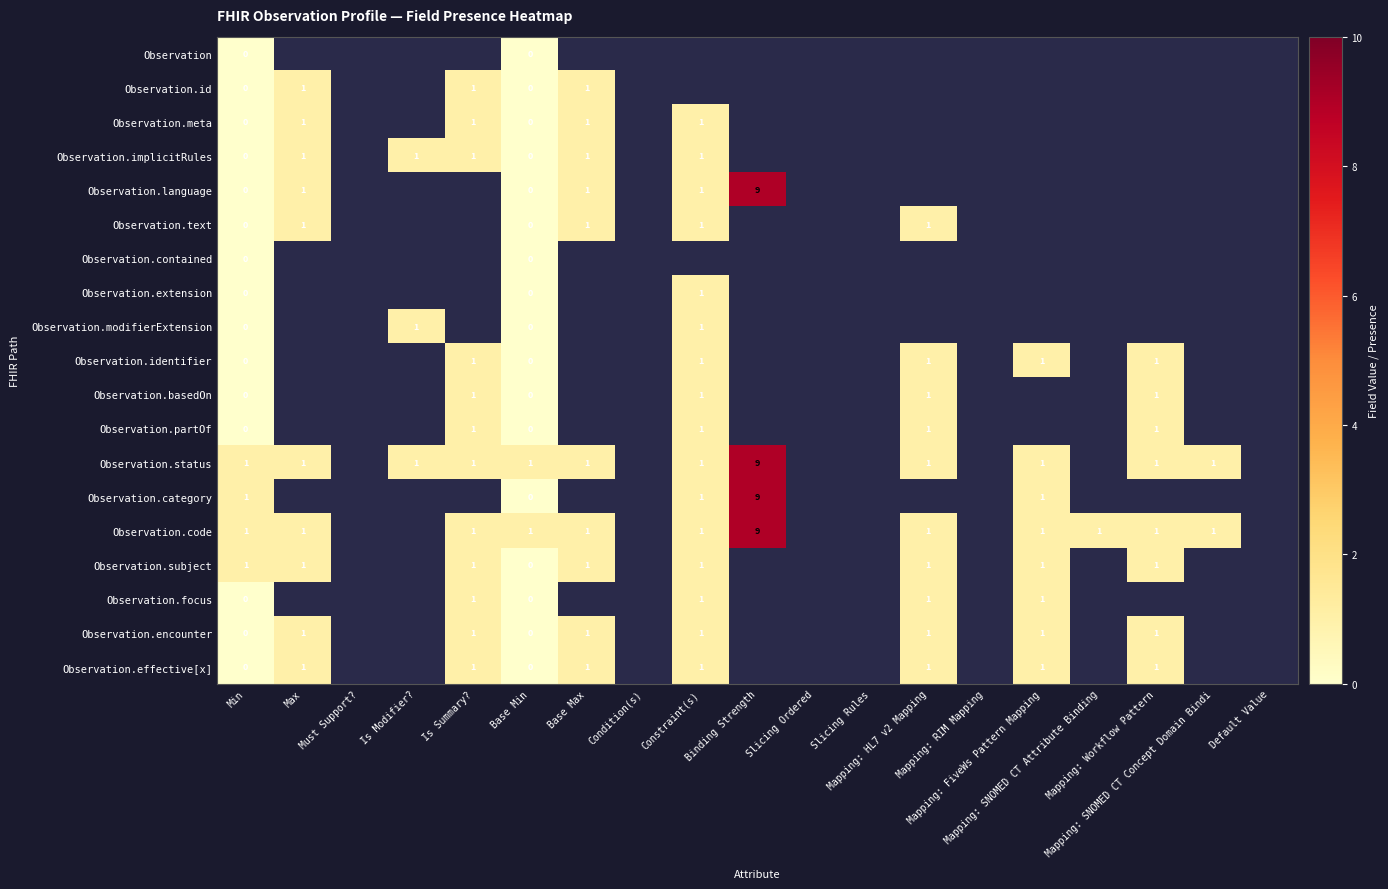

Which category has the highest value in the Observation.contained series?

Min